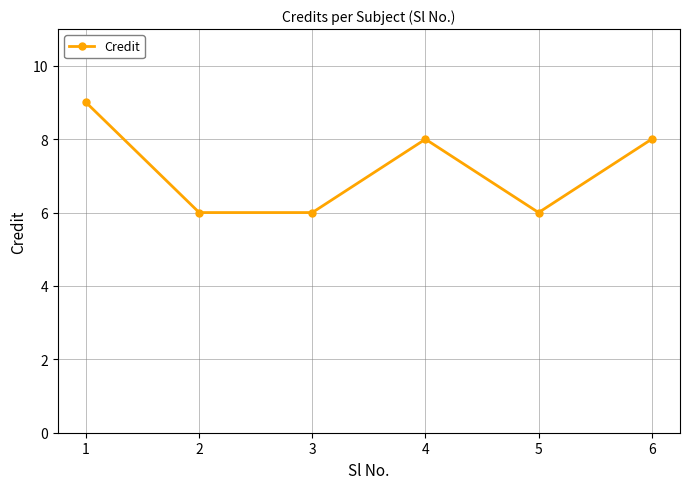

What is the difference between the values at 6 and 1?

1